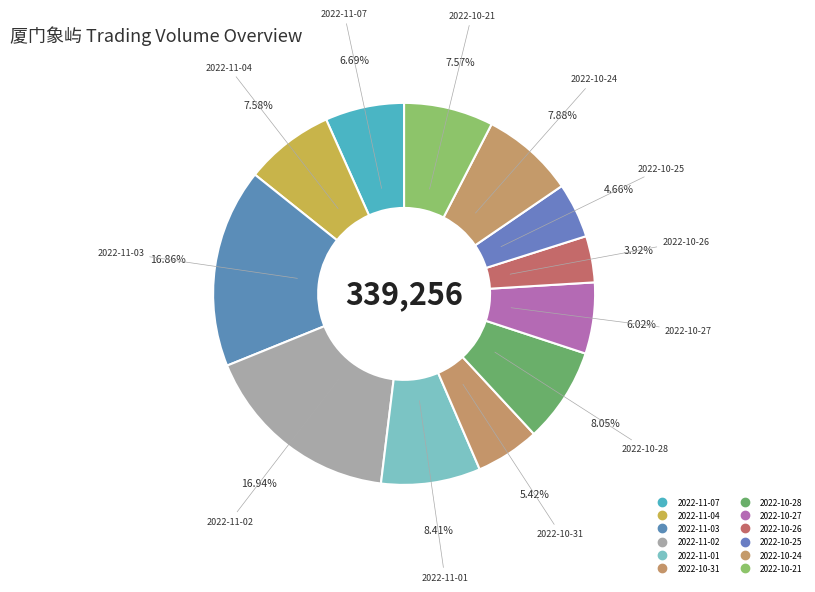

How many segments does this pie chart have?

12